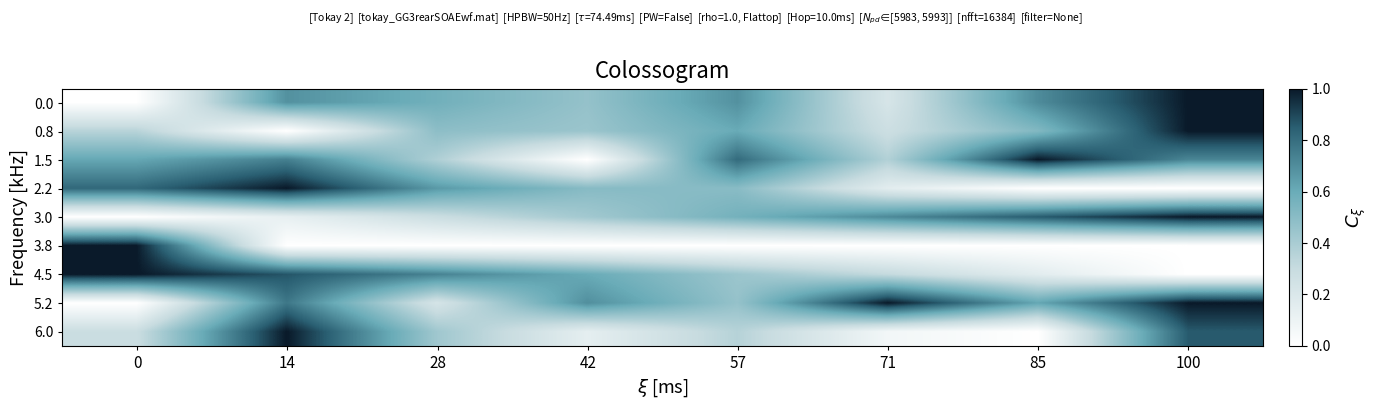

Reading left to right, list all the values displayed in this chart.

0.0: 0=0.0	14=0.7	28=0.6	42=0.5	57=0.7	71=0.2	85=0.7	100=1.0
0.8: 0=0.3	14=0.0	28=0.5	42=0.4	57=0.6	71=0.3	85=0.5	100=1.0
1.5: 0=0.6	14=0.7	28=0.4	42=0.0	57=0.8	71=0.4	85=1.0	100=0.7
2.2: 0=0.8	14=1.0	28=0.7	42=0.5	57=0.5	71=0.2	85=0.0	100=0.0
3.0: 0=0.0	14=0.1	28=0.3	42=0.4	57=0.6	71=0.7	85=0.9	100=1.0
3.8: 0=1.0	14=0.0	28=0.0	42=0.0	57=0.0	71=0.0	85=0.0	100=0.0
4.5: 0=1.0	14=0.9	28=0.7	42=0.6	57=0.4	71=0.3	85=0.2	100=0.0
5.2: 0=0.0	14=0.8	28=0.2	42=0.7	57=0.5	71=1.0	85=0.6	100=1.0
6.0: 0=0.3	14=1.0	28=0.4	42=0.1	57=0.4	71=0.1	85=0.0	100=0.9